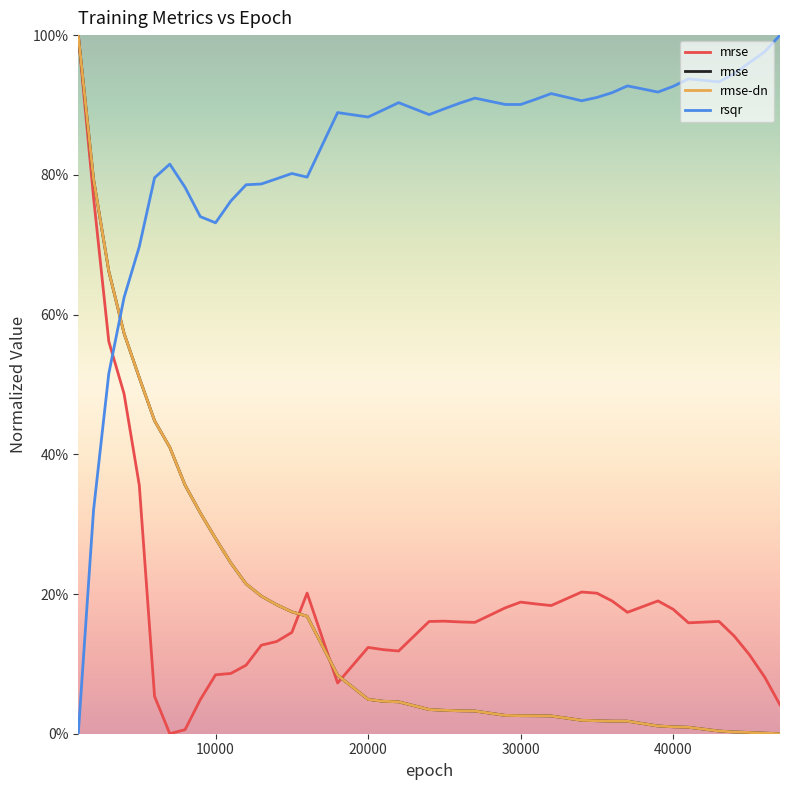

What are all the series names shown in the legend?

mrse, rmse, rmse-dn, rsqr